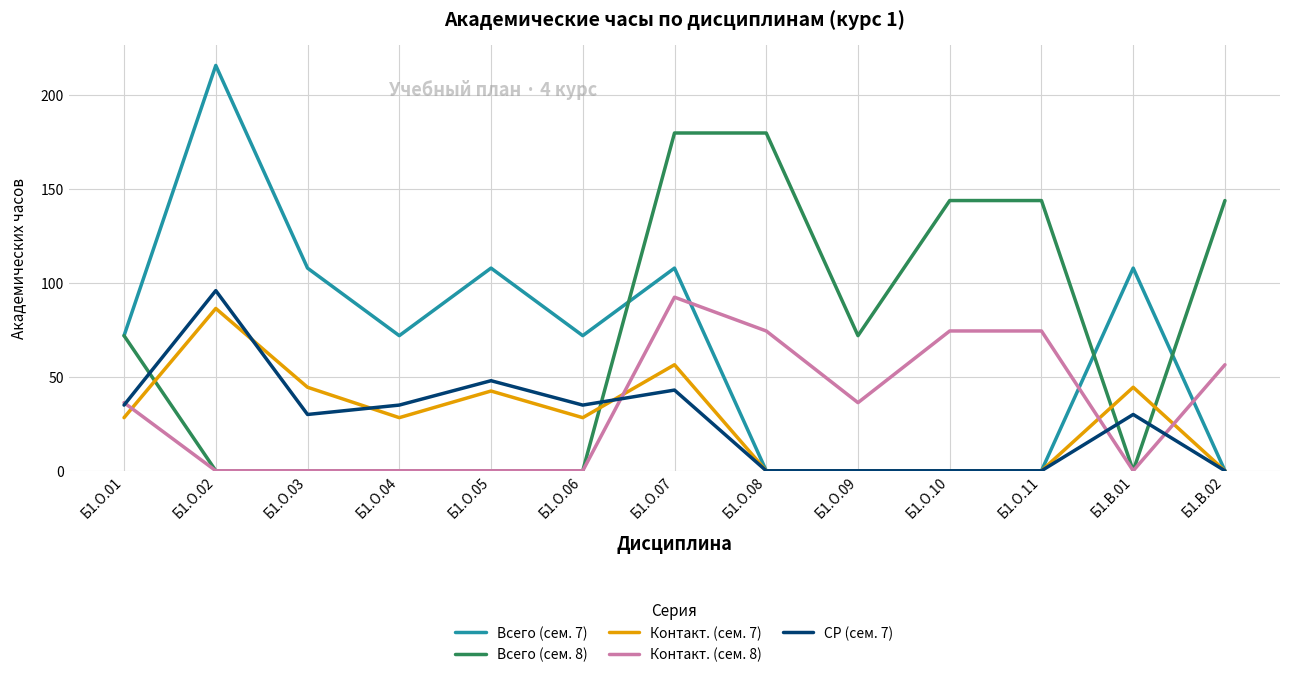

Does the chart display data point markers on the line(s)?

No